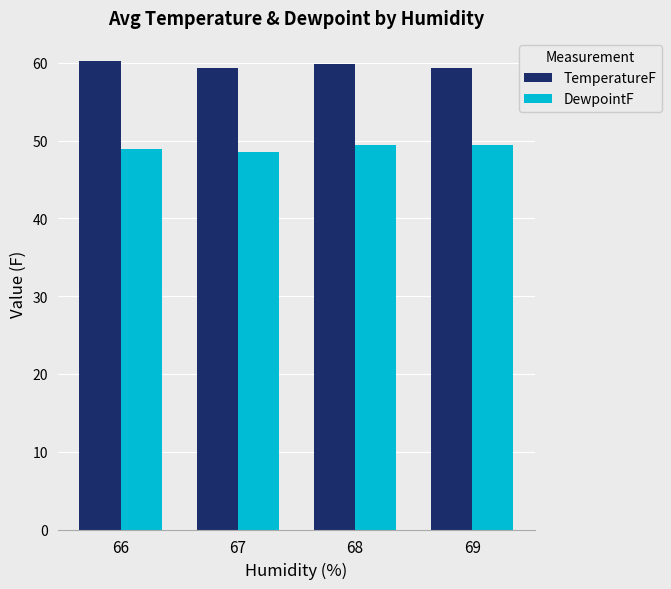

How many DewpointF values are between 48 and 49?

2